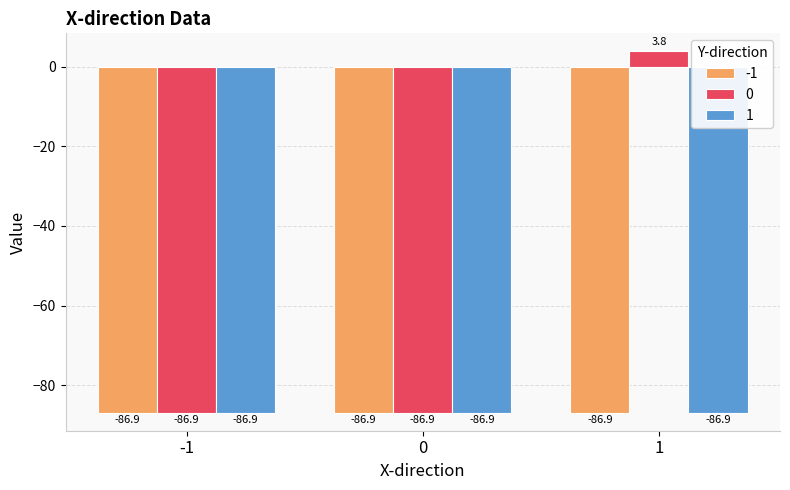

How many data points does each series have?

3